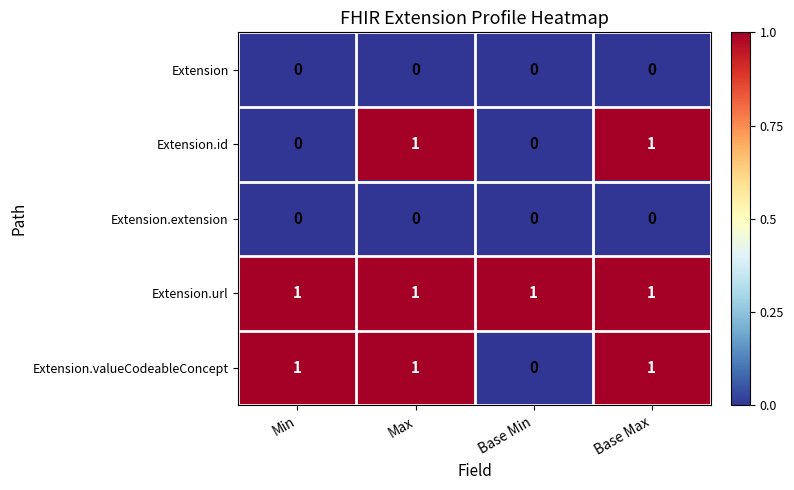

True or false: Extension.id has a value of 0 at Base Max.

False